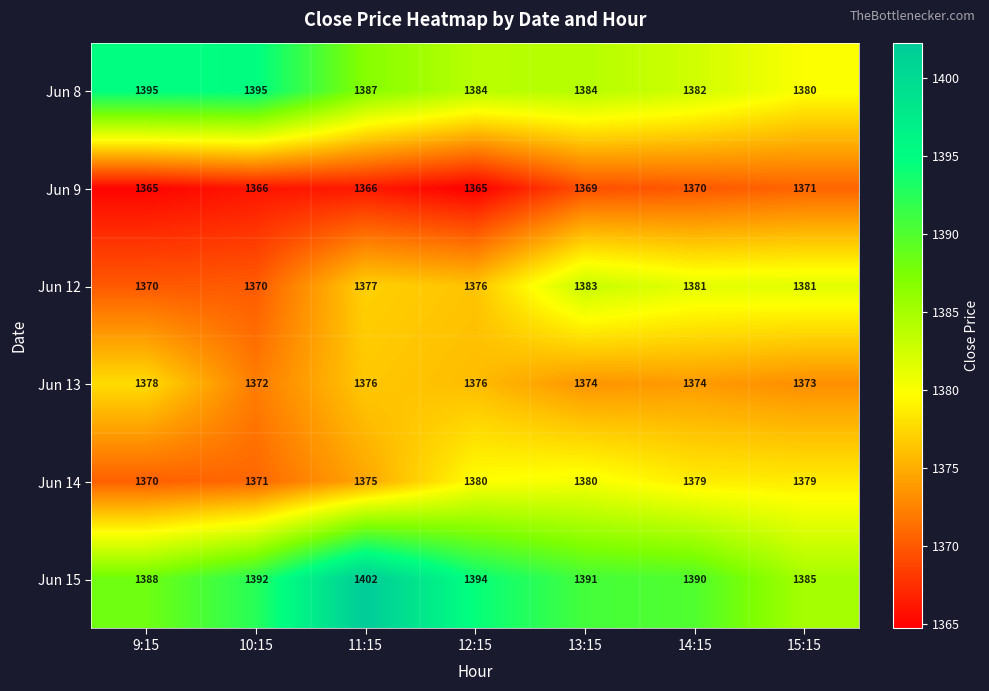

Which series has the widest spread of values?

Jun 15